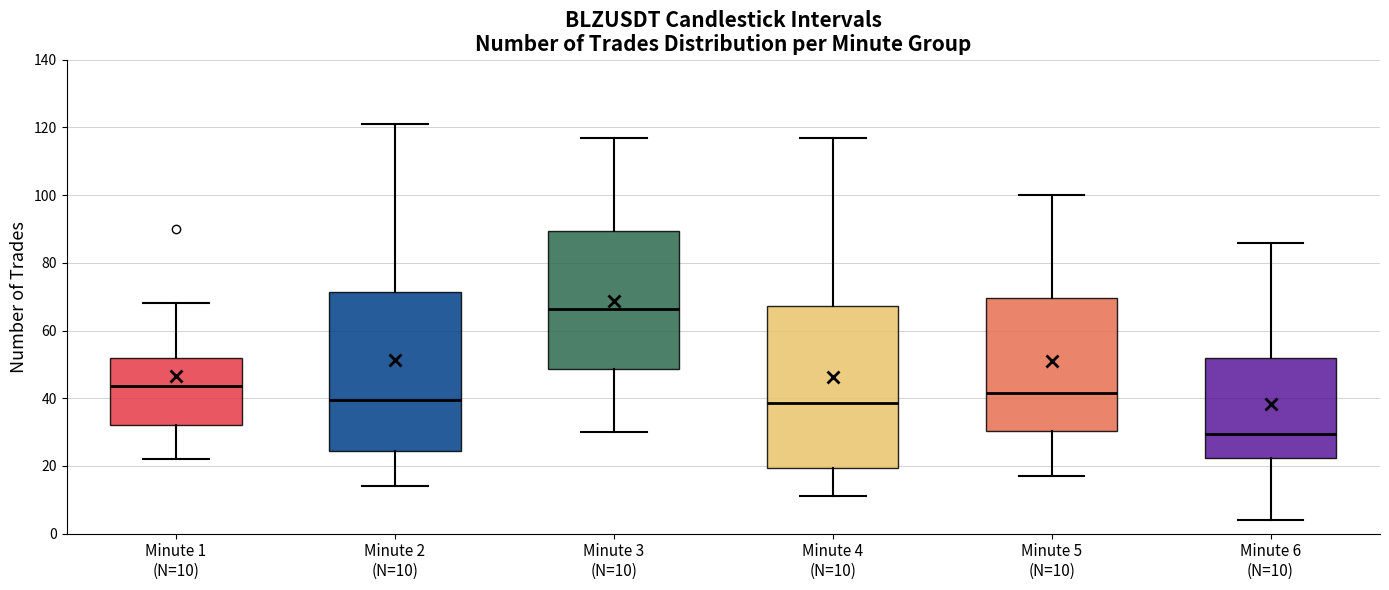

Which box's median line is the lowest?

Minute 6 (N=10)